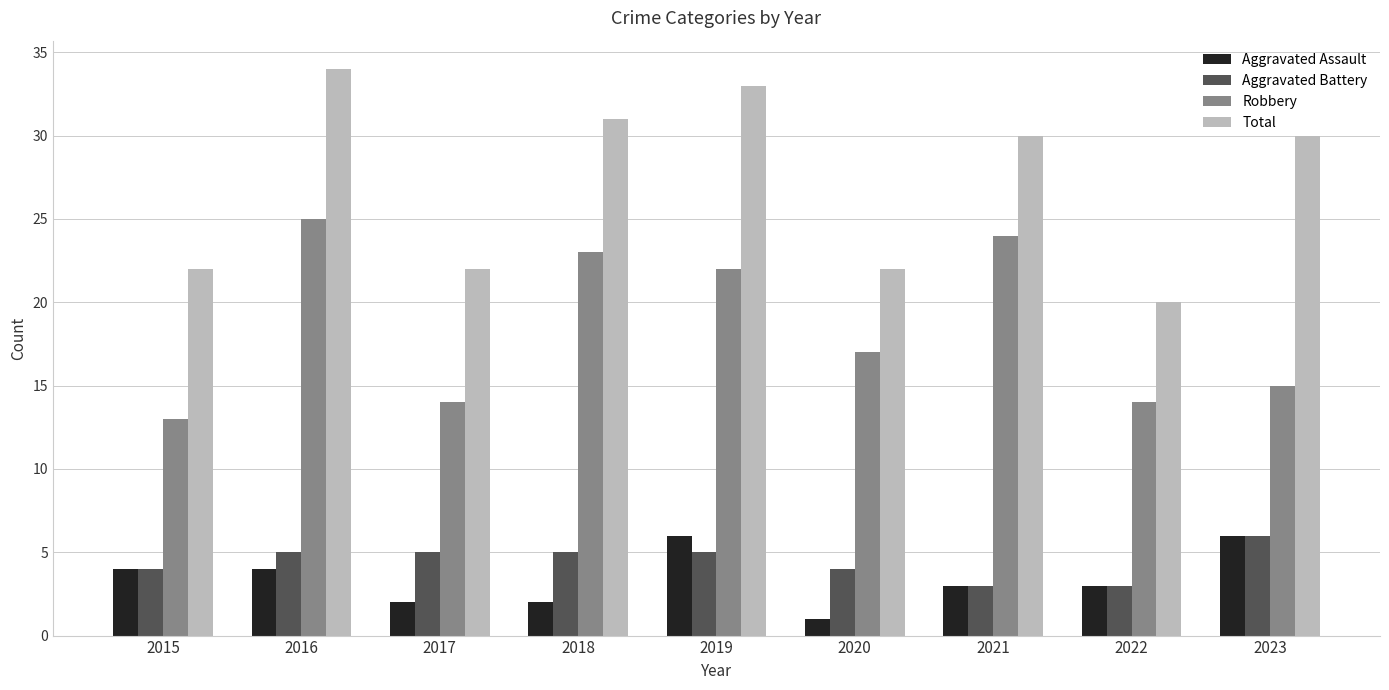

At how many categories does at least one series exceed 13?

9